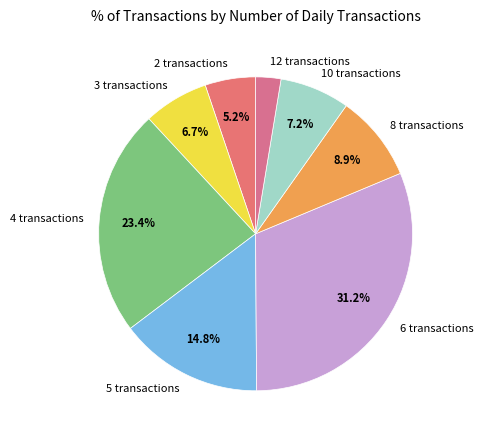

To the nearest percent, what is the average slice percentage?

12%